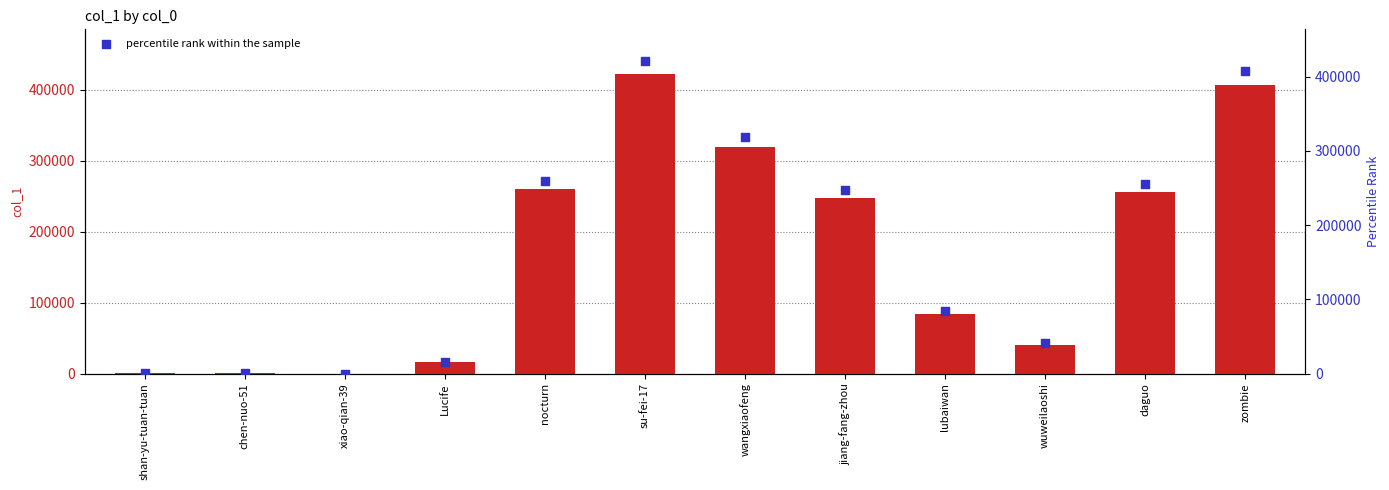

Is the value of percentile rank within the sample at xiao-qian-39 greater than the value of col_1 at xiao-qian-39?

No